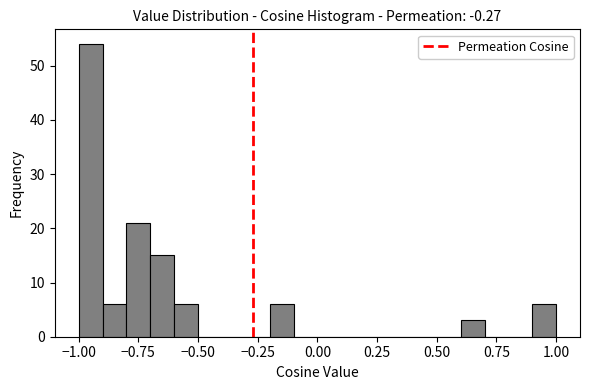

Around what value on the x-axis is the tallest bar? Give the approximate position of its centre, as read against the axis.

-0.95